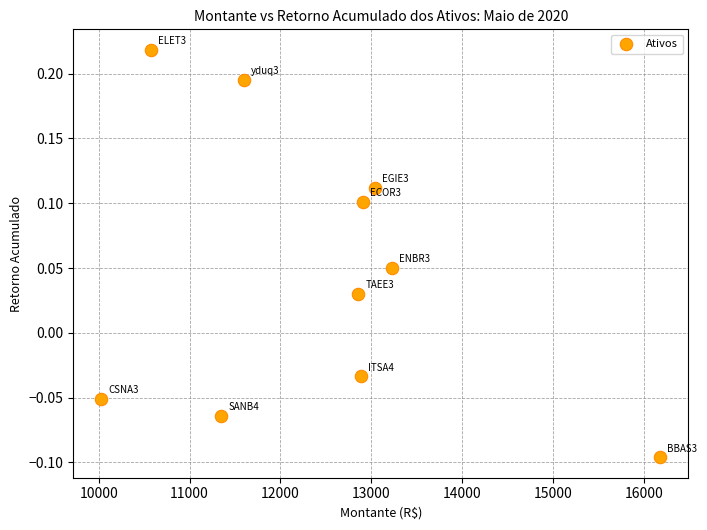

What is the range of X values (max minus min)?

6156.0